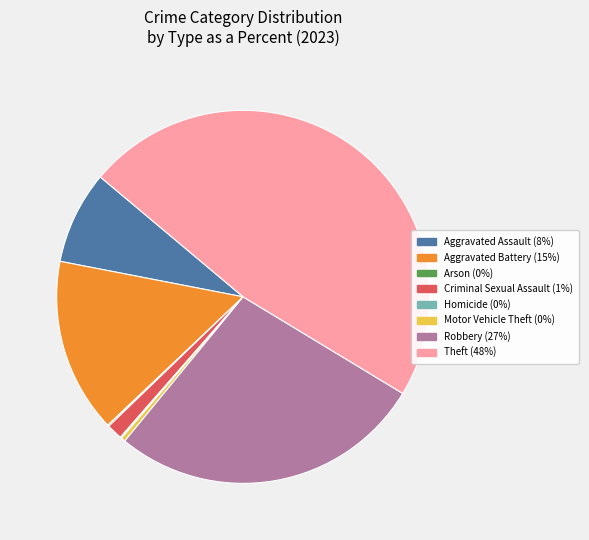

Is there any slice that represents more than half of the pie?

No